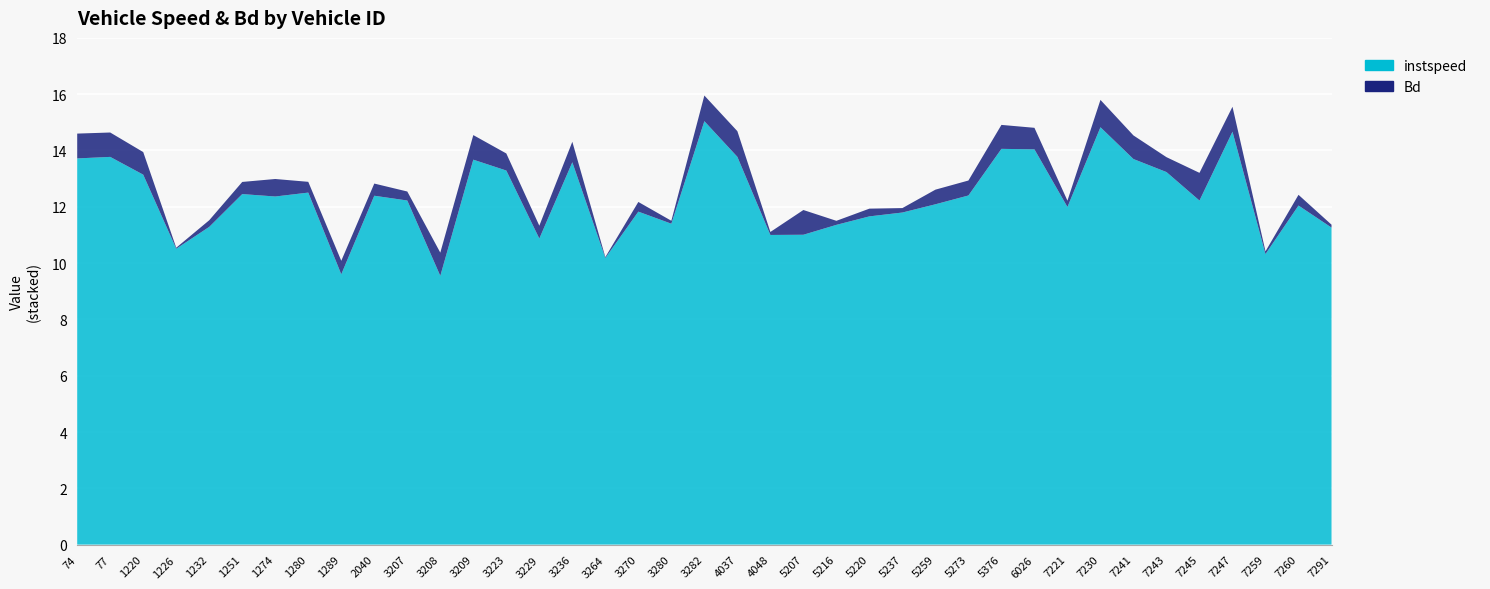

Reading right to left, transcribe all the data shown in this chart.

instspeed: 7291=11.3	7260=12.0	7259=10.3	7247=14.7	7245=12.2	7243=13.2	7241=13.7	7230=14.8	7221=12.0	6026=14.0	5376=14.1	5273=12.4	5259=12.1	5237=11.8	5220=11.7	5216=11.4	5207=11.0	4048=11.0	4037=13.8	3282=15.0	3280=11.4	3270=11.8	3264=10.2	3236=13.6	3229=10.9	3223=13.3	3209=13.7	3208=9.5	3207=12.2	2040=12.4	1289=9.6	1280=12.5	1274=12.4	1251=12.5	1232=11.3	1226=10.5	1220=13.1	77=13.8	74=13.7
Bd: 7291=0.1	7260=0.4	7259=0.1	7247=0.9	7245=1.0	7243=0.5	7241=0.8	7230=1.0	7221=0.2	6026=0.8	5376=0.9	5273=0.5	5259=0.5	5237=0.2	5220=0.3	5216=0.1	5207=0.9	4048=0.1	4037=0.9	3282=0.9	3280=0.1	3270=0.3	3264=0.0	3236=0.7	3229=0.5	3223=0.6	3209=0.9	3208=0.8	3207=0.3	2040=0.4	1289=0.5	1280=0.4	1274=0.6	1251=0.4	1232=0.2	1226=0.0	1220=0.8	77=0.9	74=0.9